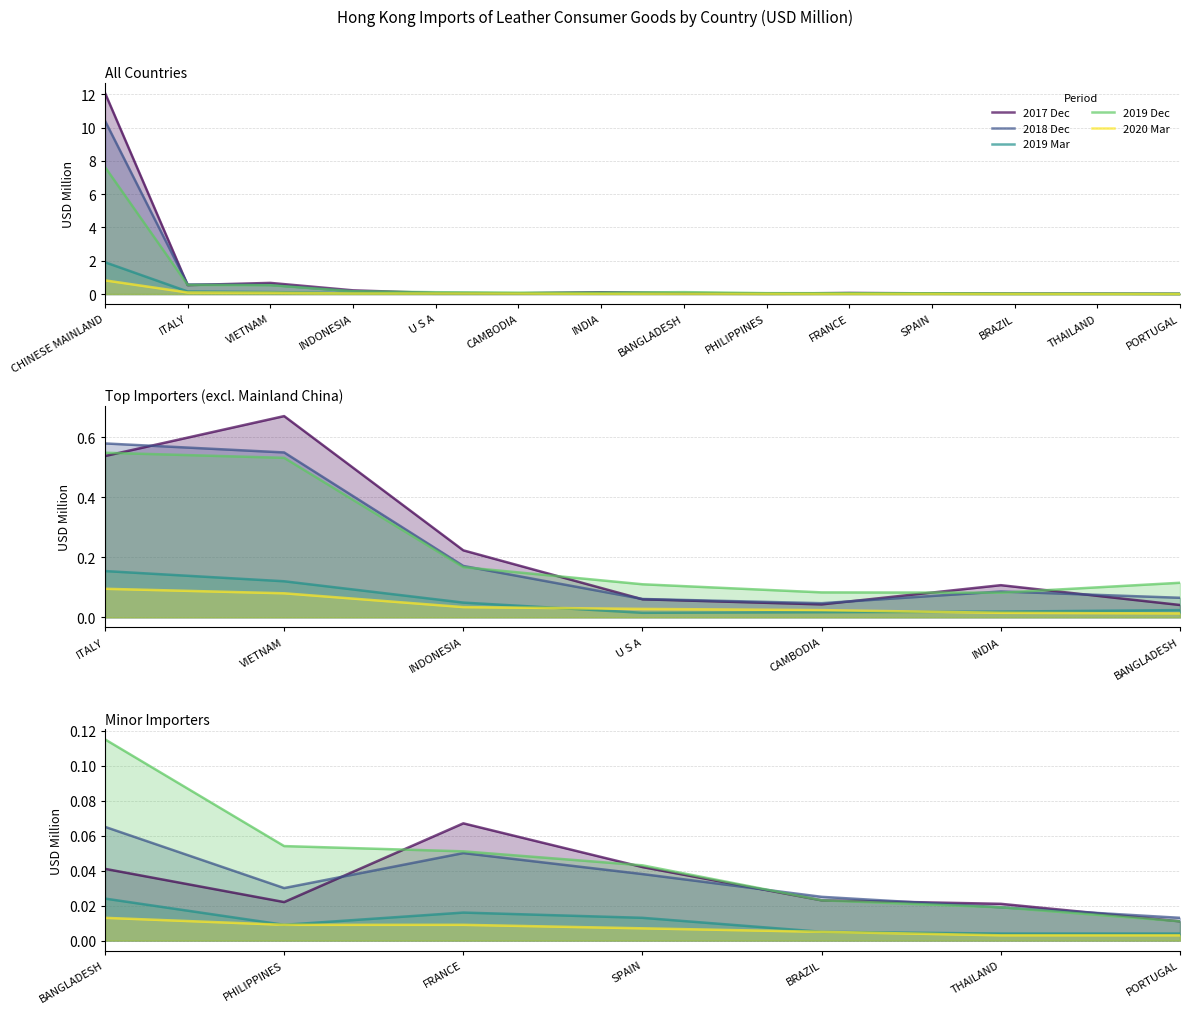

At which label does 2018 Dec reach its peak?

BANGLADESH